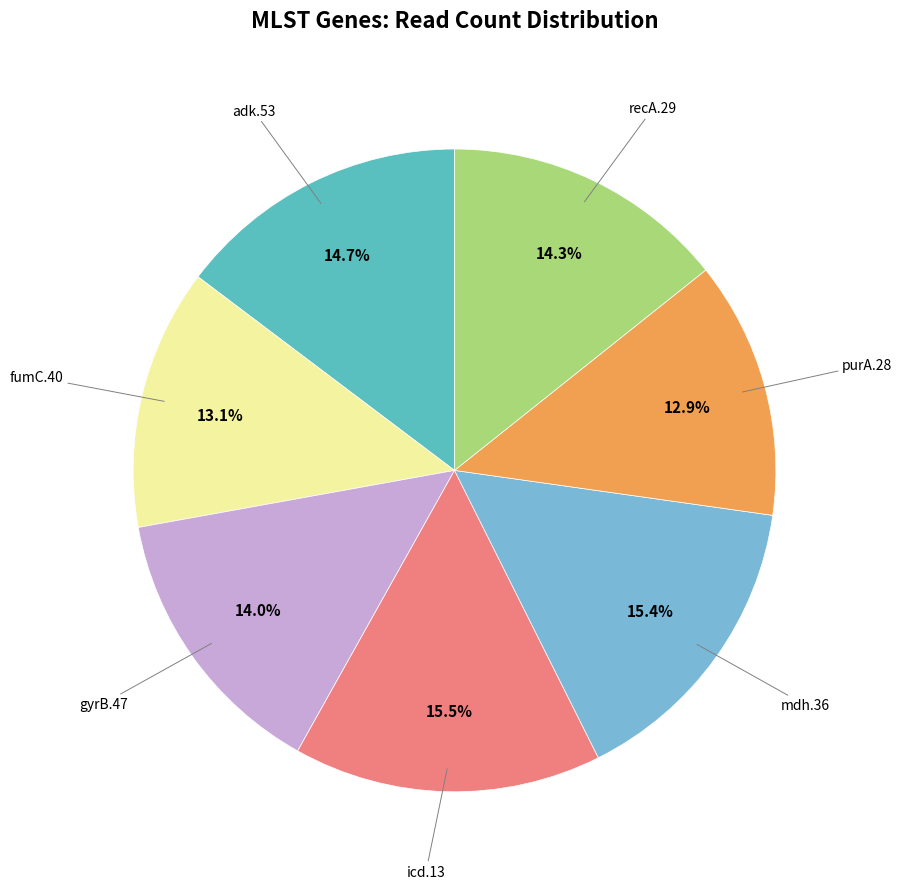

To the nearest percent, what is the average slice percentage?

14%